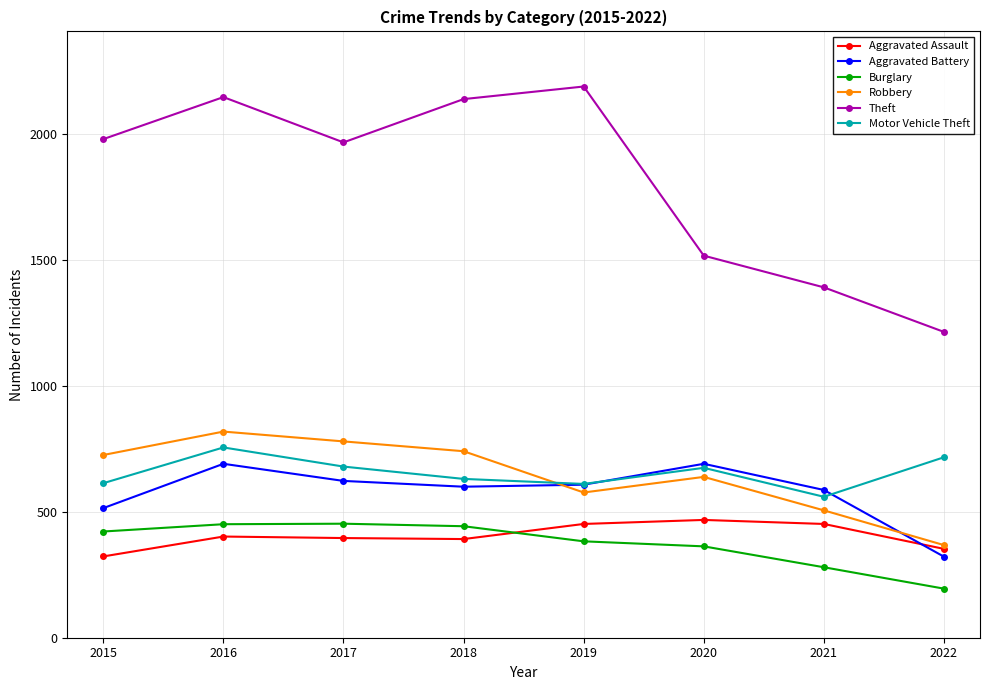

Which series has the largest range (max minus min)?

Theft